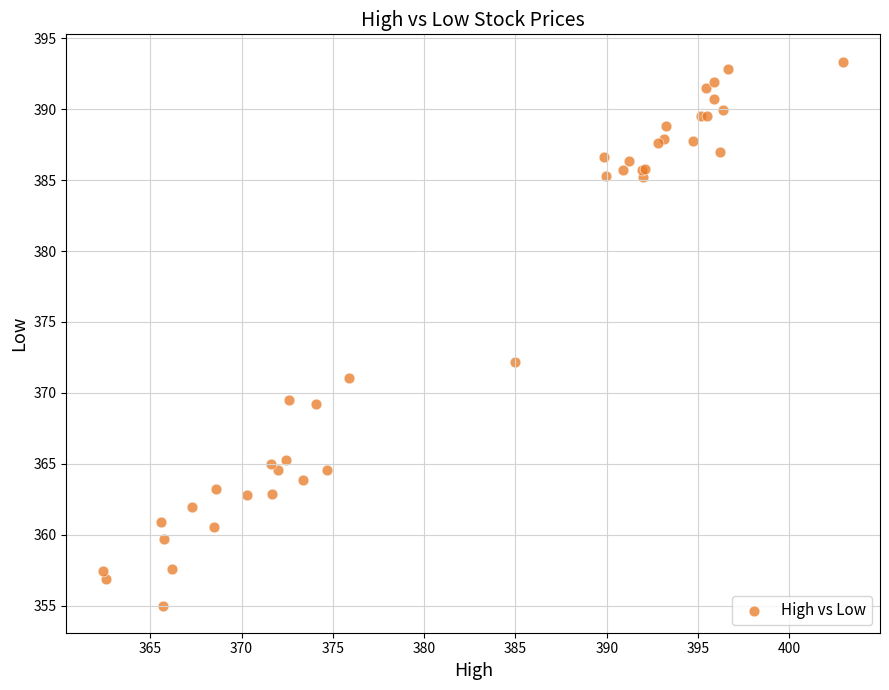

What Y value in the scatter plot is closest to 374?

372.2